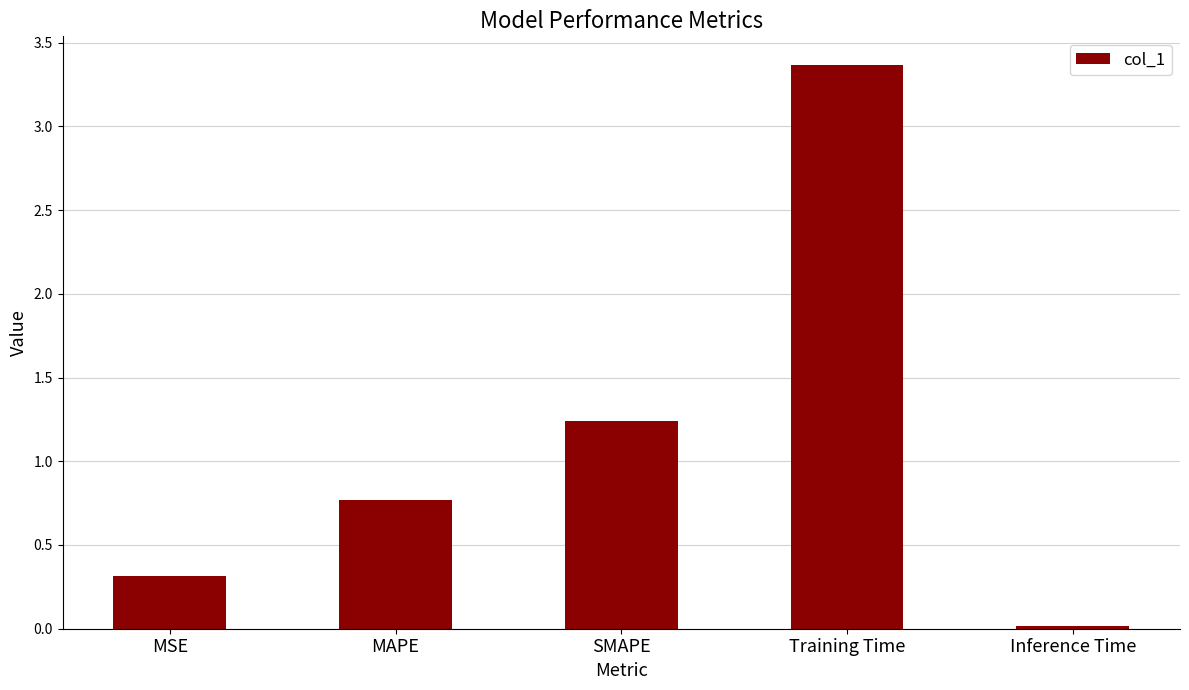

Count the number of categories in the chart.

5